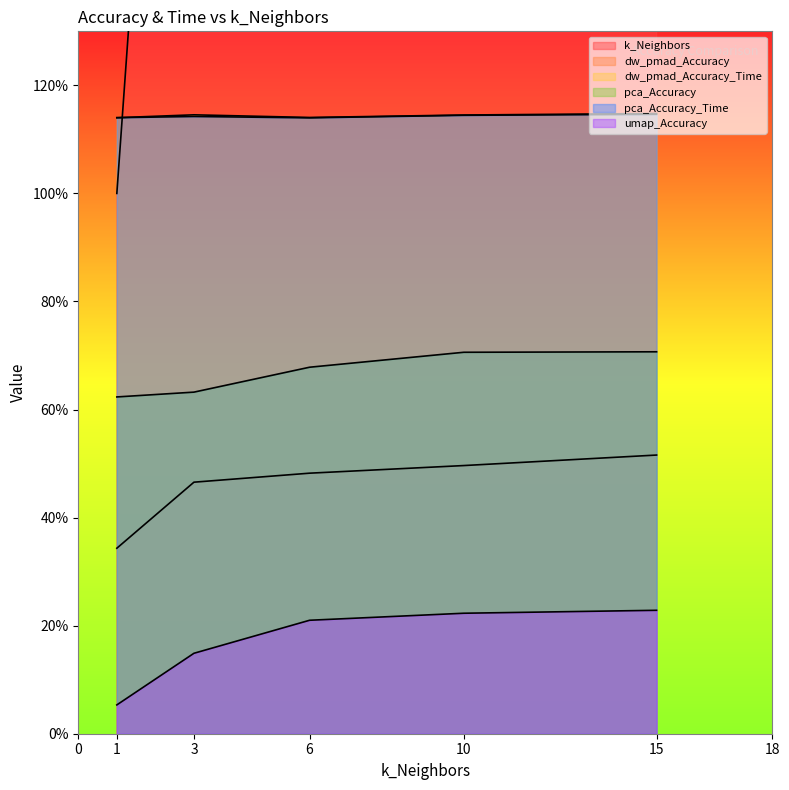

What is the spread (max minus min) of values at 1?

1.1